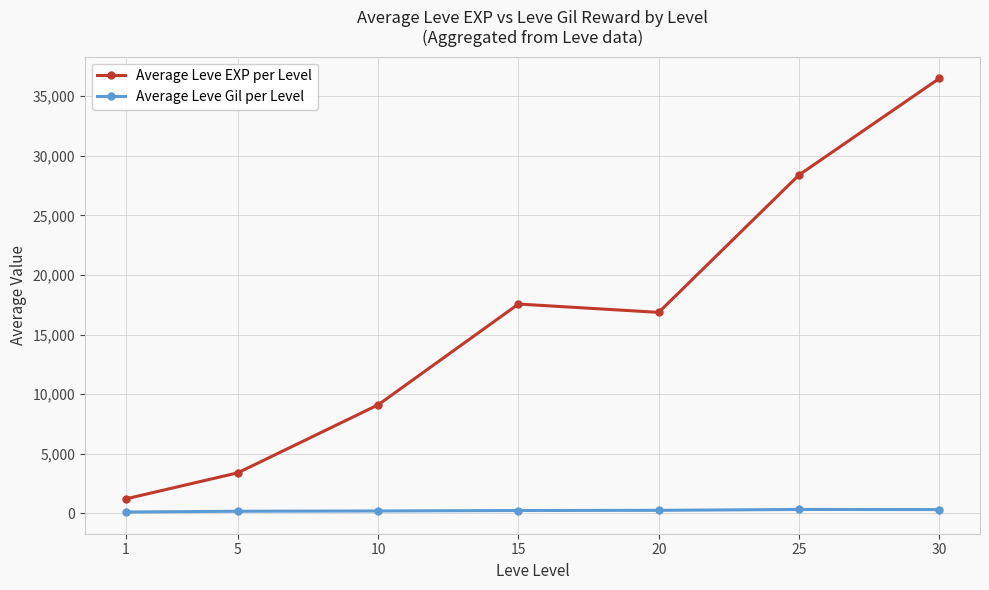

What is the greatest value displayed?

36492.5